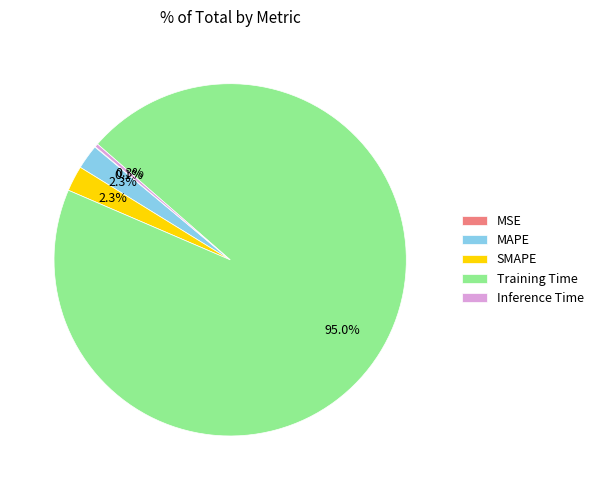

Which slice is the largest?

Training Time